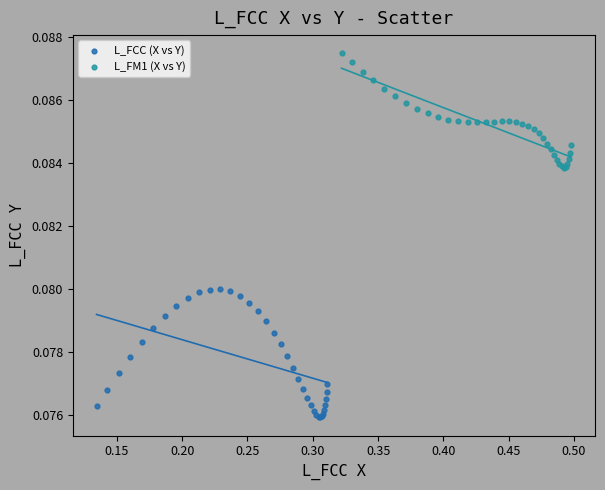

Which series contains the lowest Y value?

L_FCC (X vs Y)